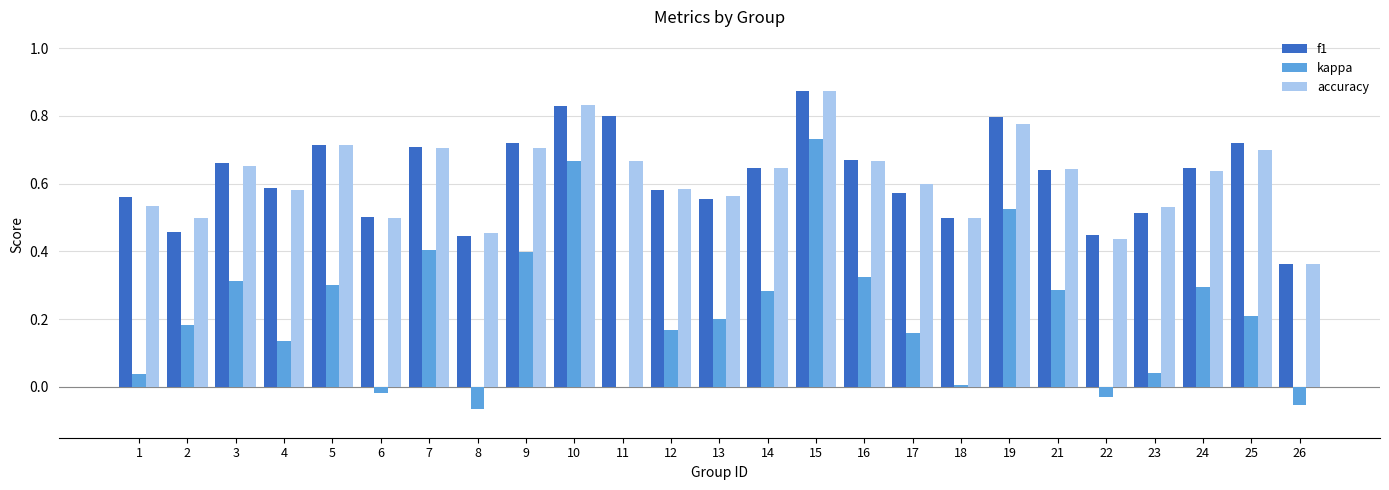

Which category has the highest value in the f1 series?

15